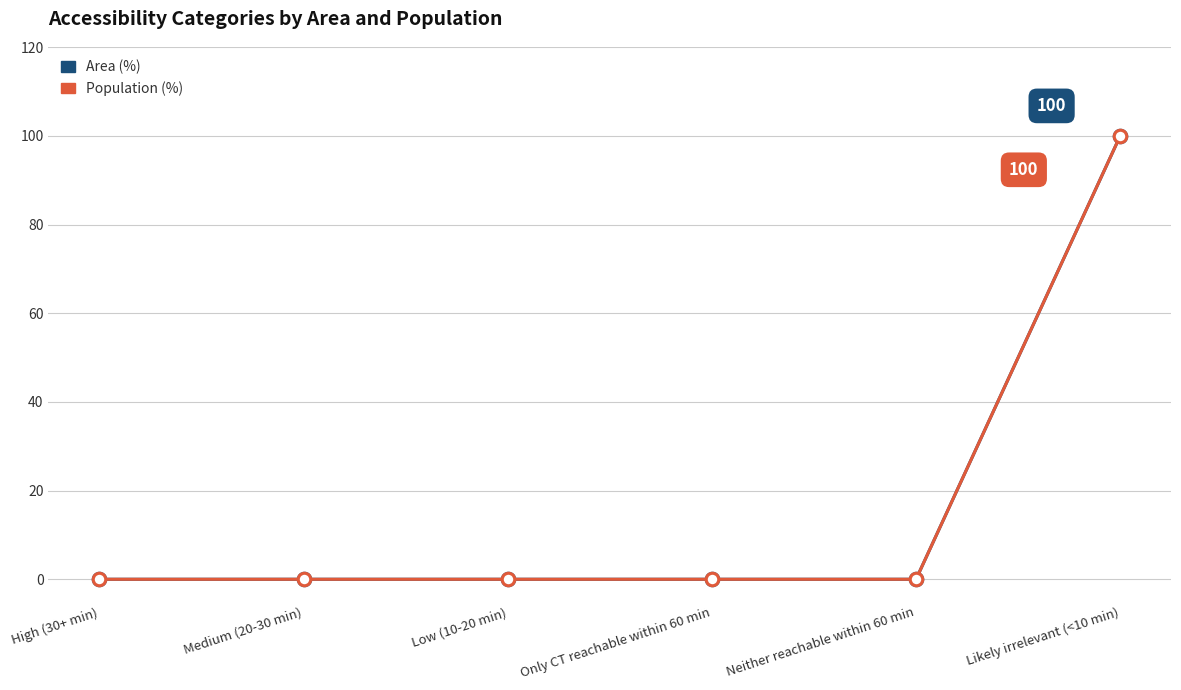

Does the chart have visible grid lines?

Yes